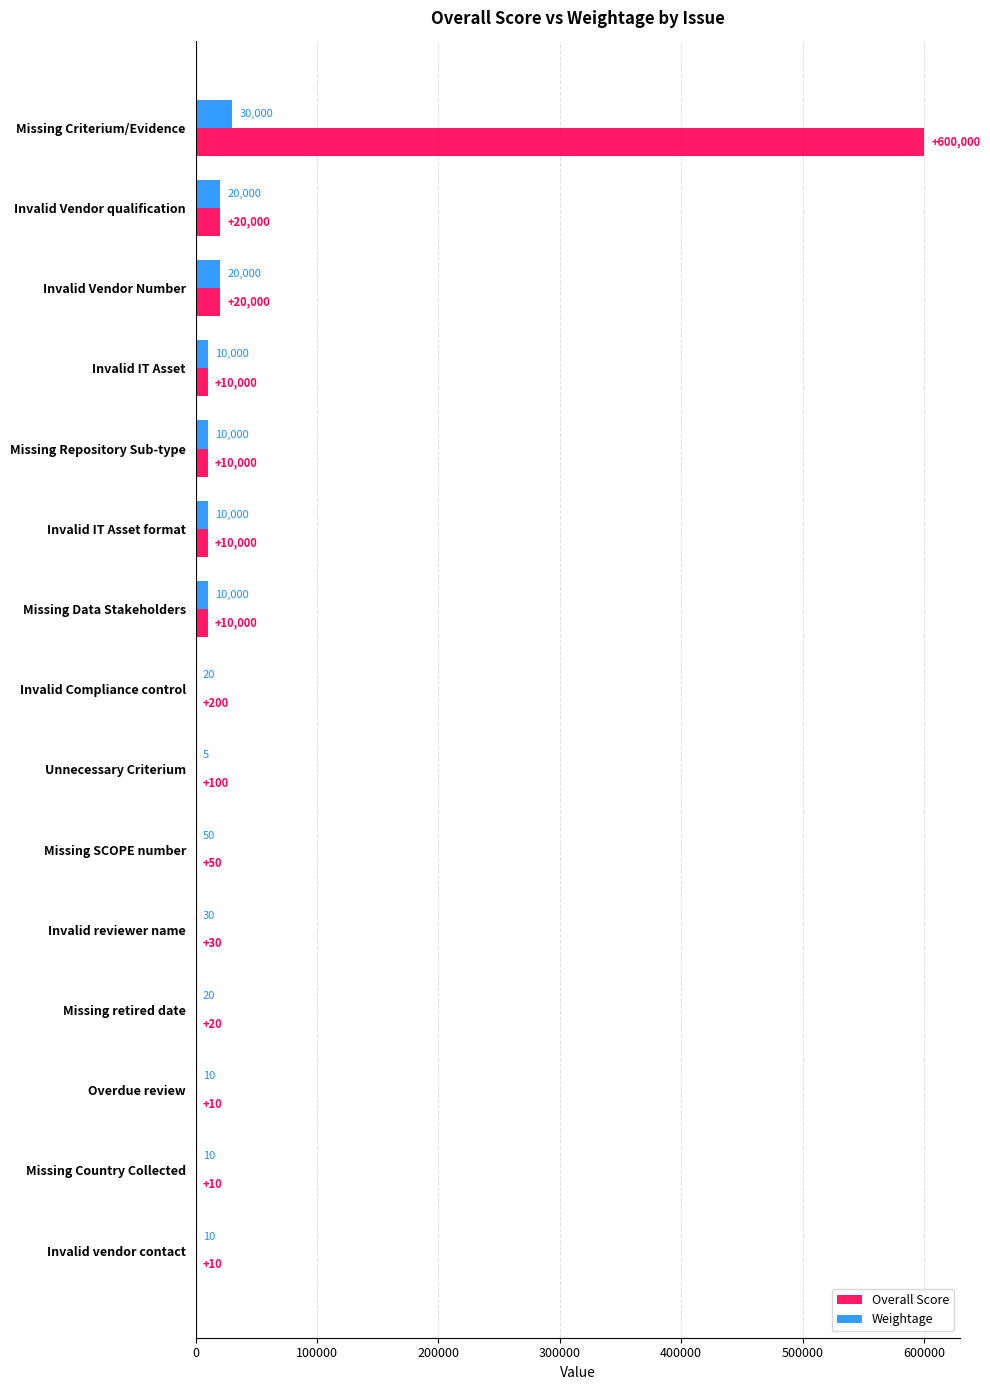

What is the total value across all series at Missing Repository Sub-type?

20000